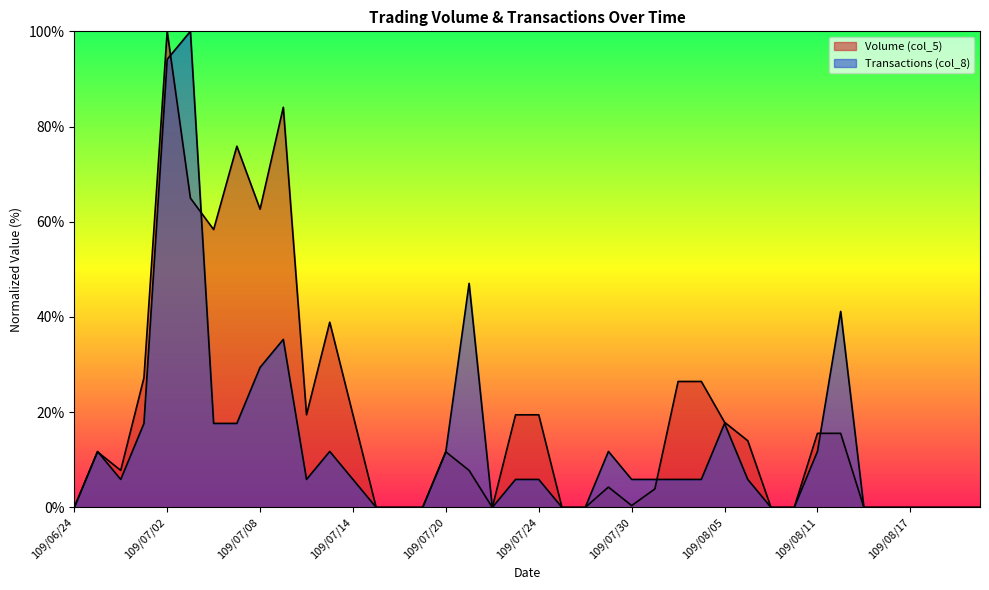

At which category is the sum across all series the highest?

109/07/02